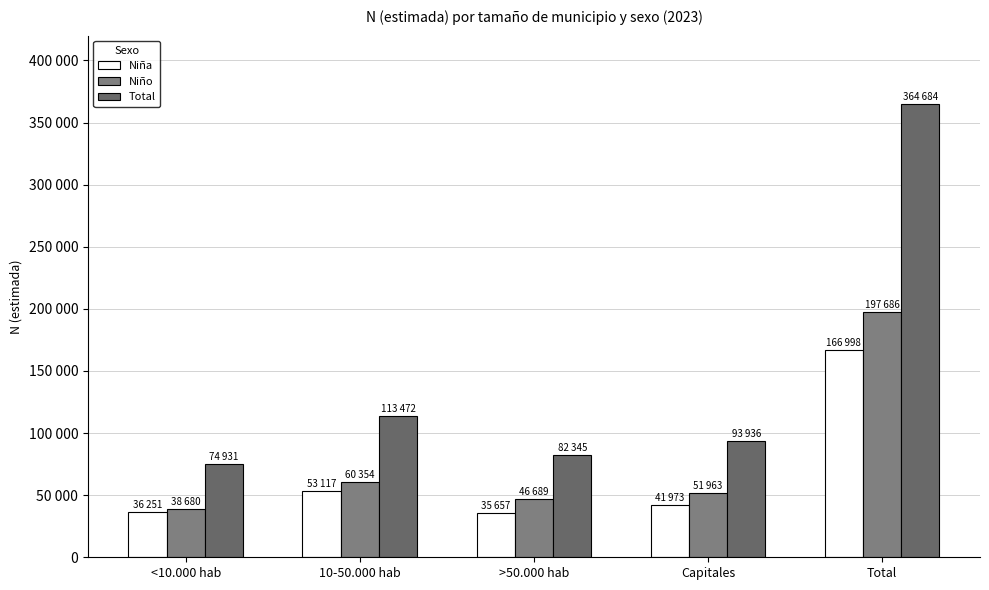

What is the difference between the maximum and second lowest values in the Niño series?

150997